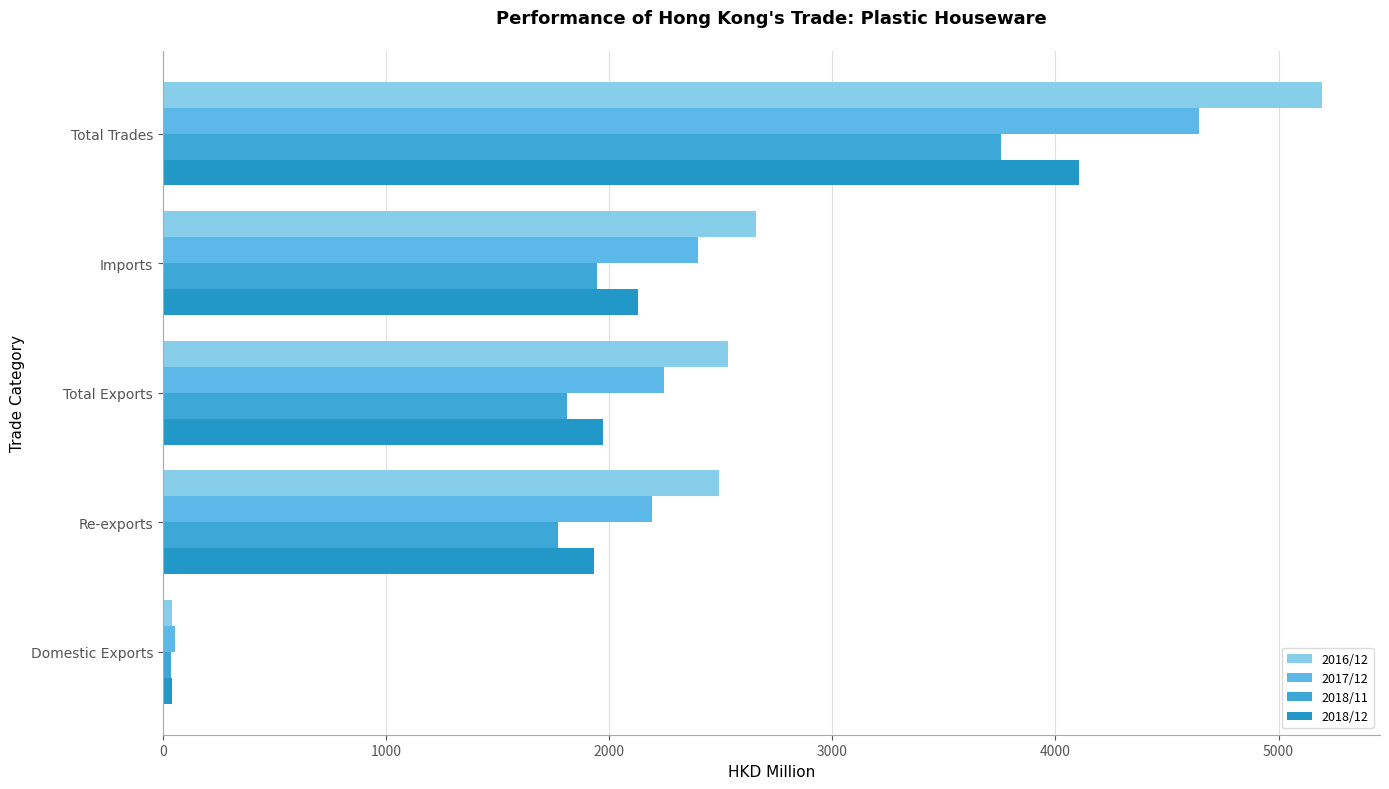

What is the maximum value shown in the chart?

5194.6